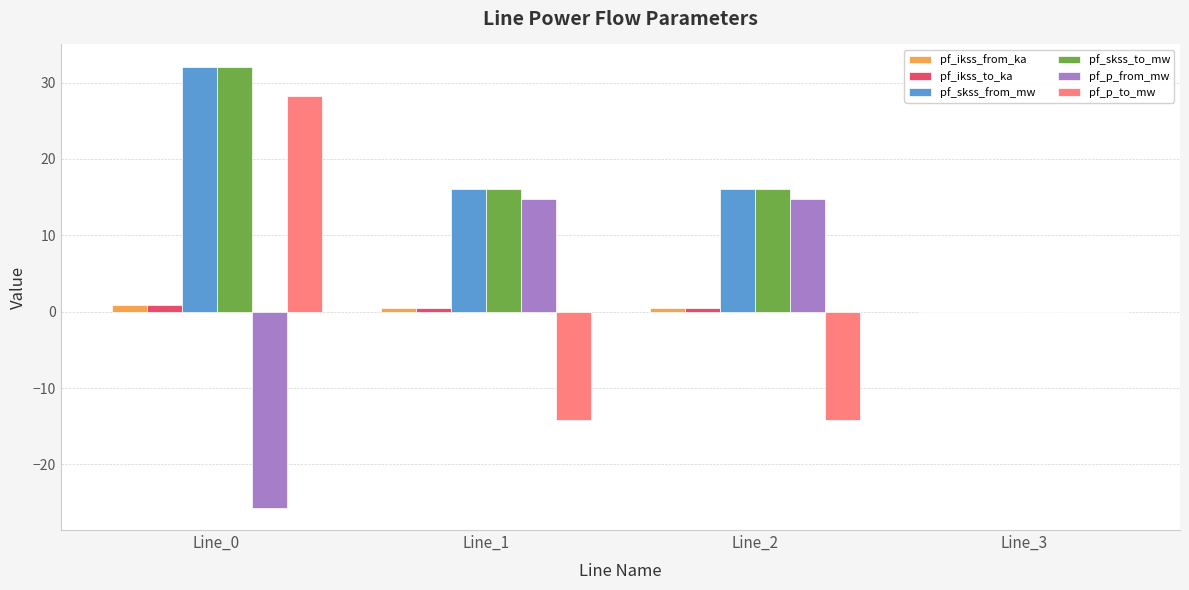

True or false: pf_skss_to_mw has a value of 0.0 at Line_3.

True